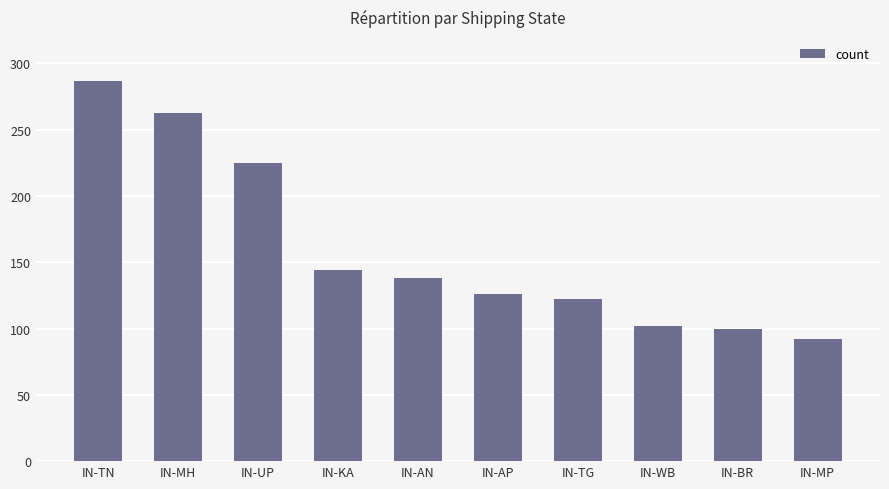

What is the change in value from IN-BR to IN-MP?

-8